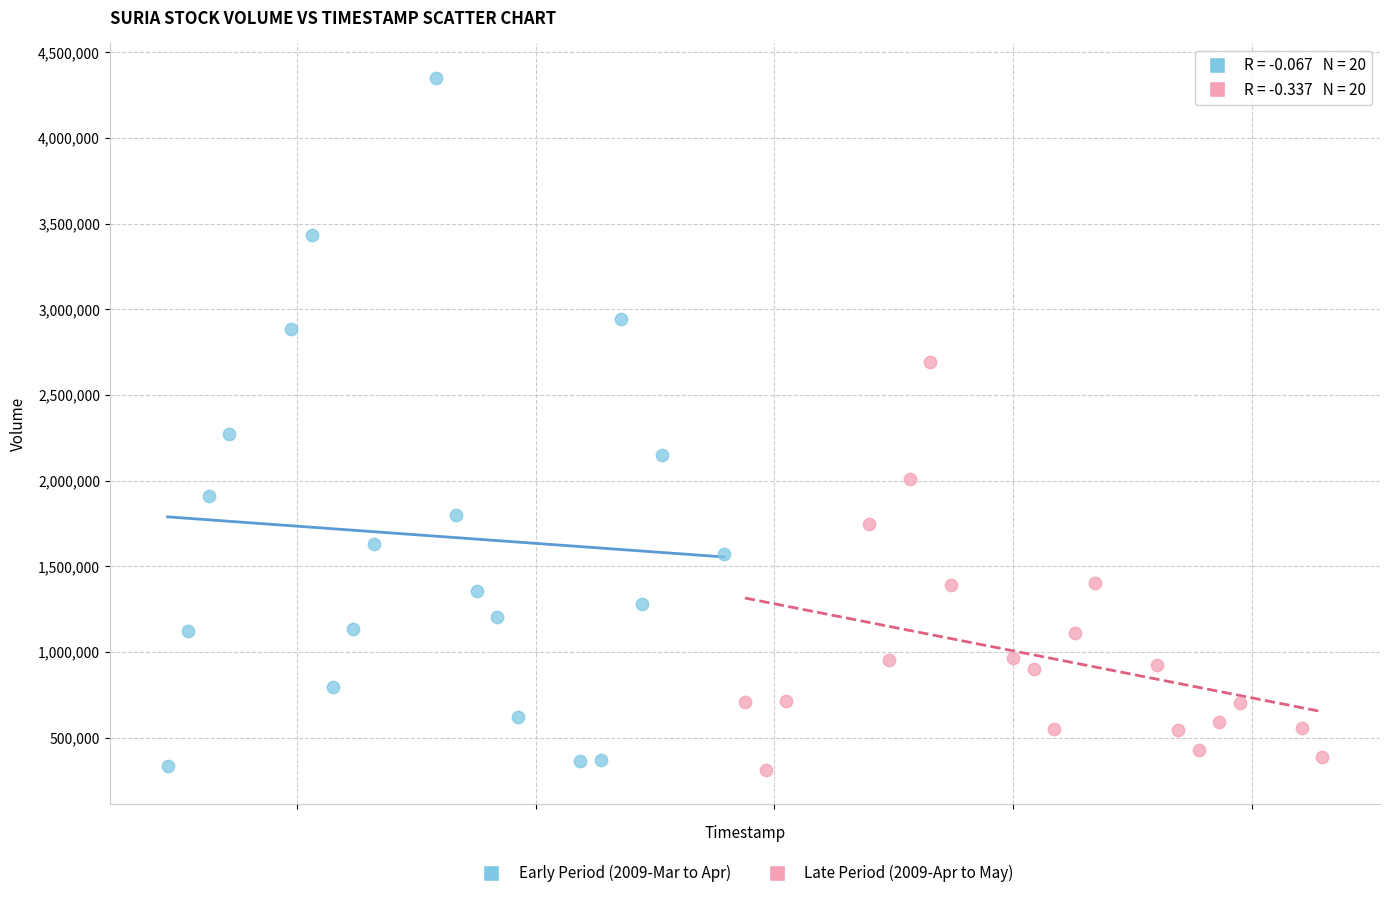

Which series contains the highest Y value?

Early Period (2009-Mar to Apr)